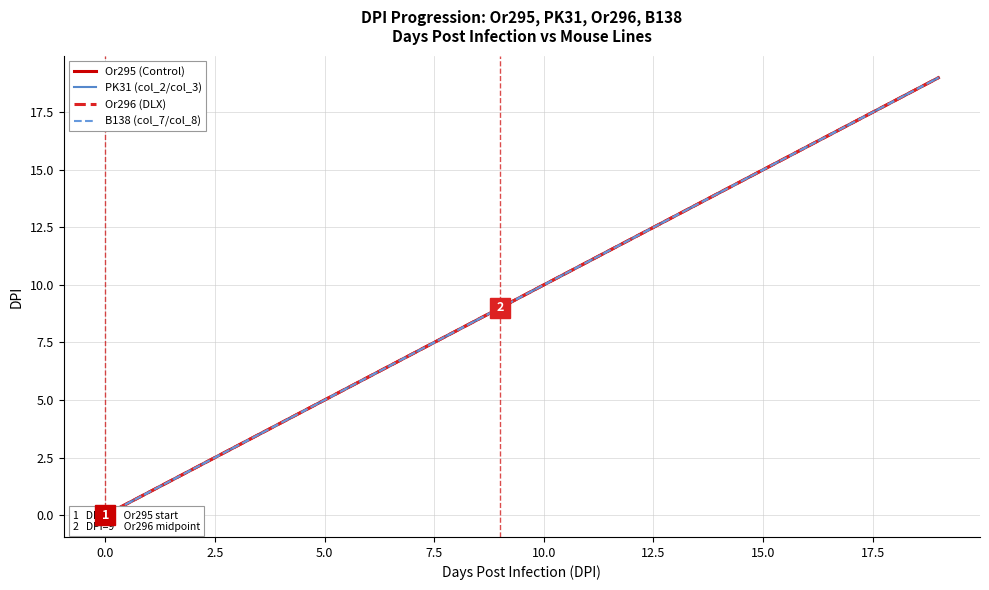

How many data points in PK31 (col_2/col_3) are above 10?

9